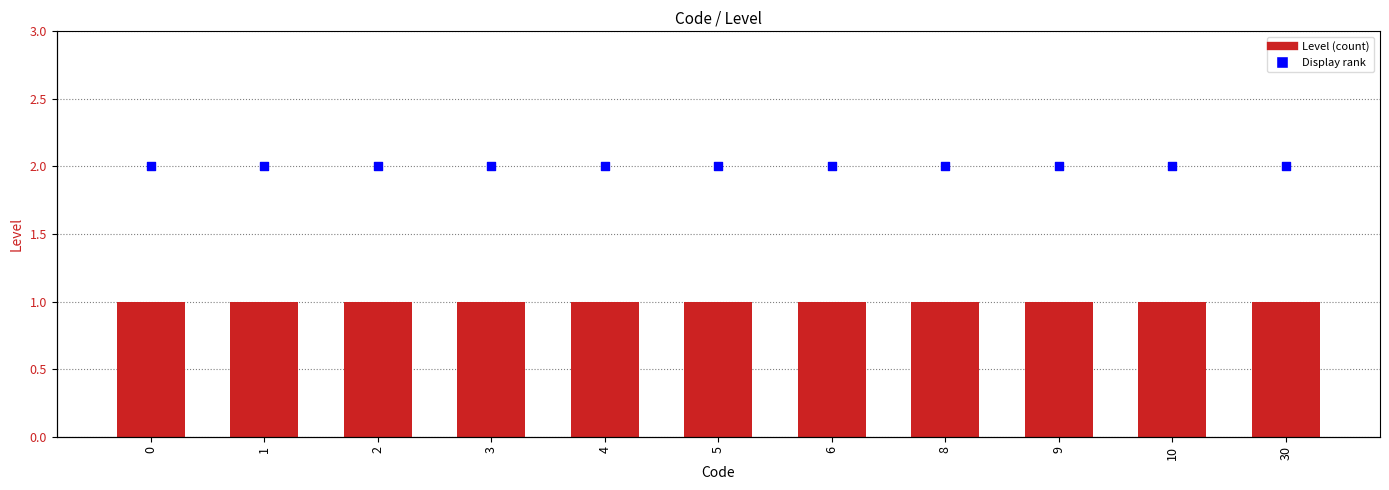

Which series contains the lowest Y value?

Level